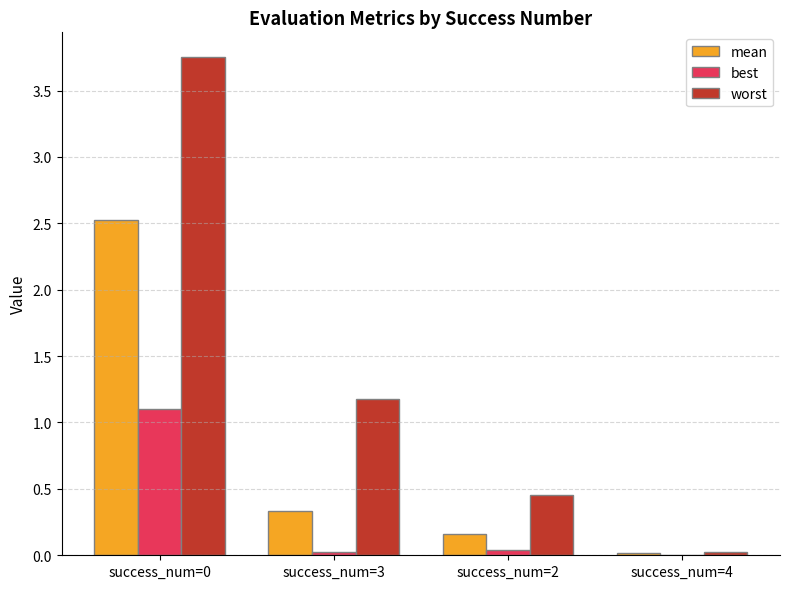

Is it true that worst equals 5.1 at success_num=0?

False